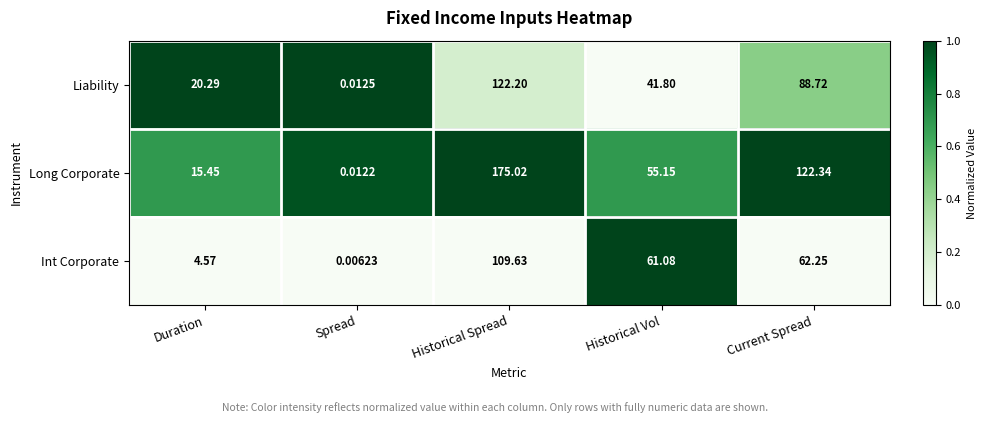

At which category is the sum across all series the highest?

Historical Spread